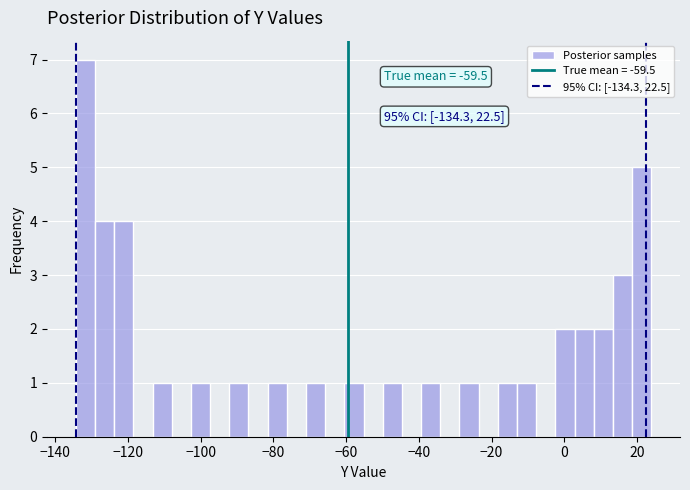

Around what value on the x-axis is the tallest bar? Give the approximate position of its centre, as read against the axis.

-132